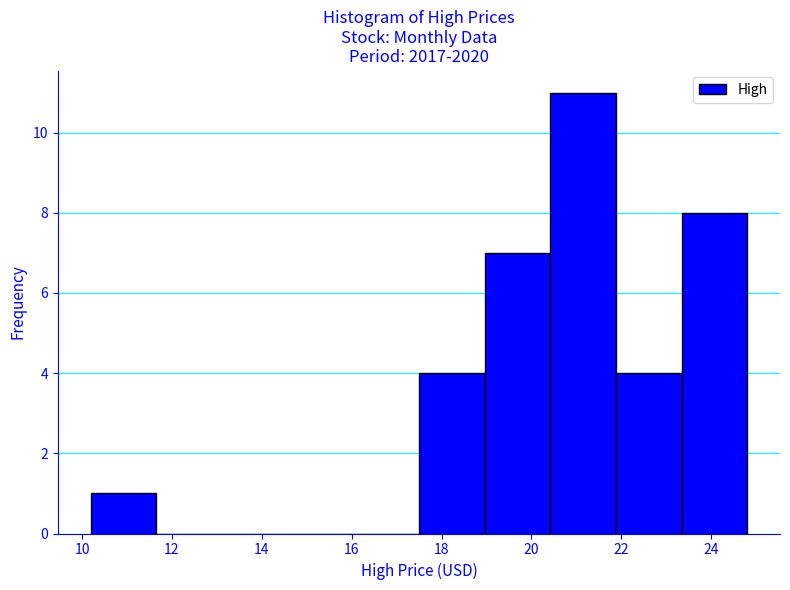

What is the height of the bar covering 17.4 to 19.0 on the x-axis? Neither the bar edges nor the heights are printed on the chart, so give them approximately, as read against the axes.

4